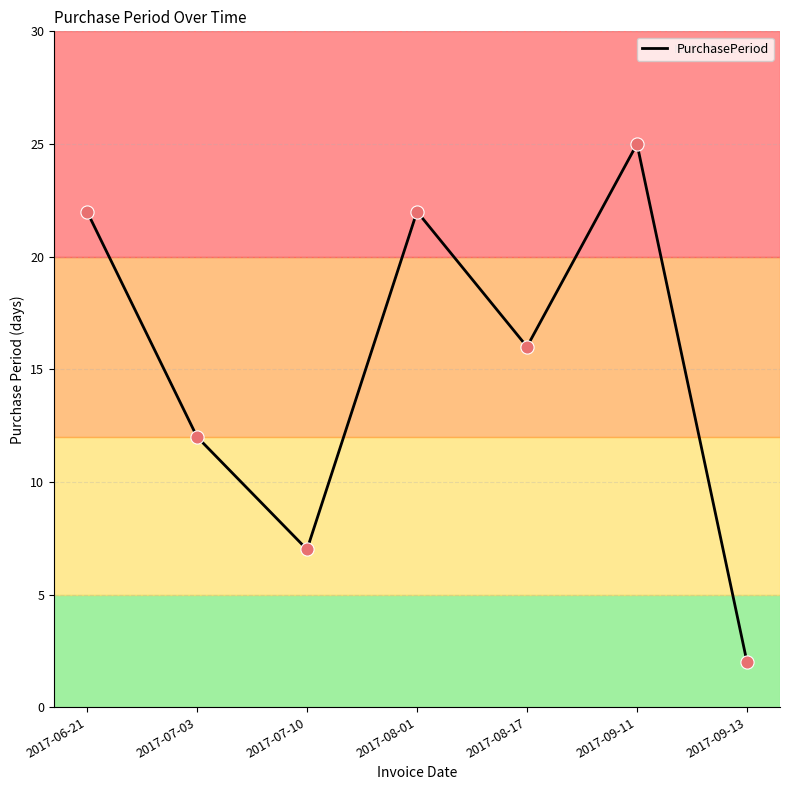

What is the change in value from 2017-07-03 to 2017-08-17?

+4